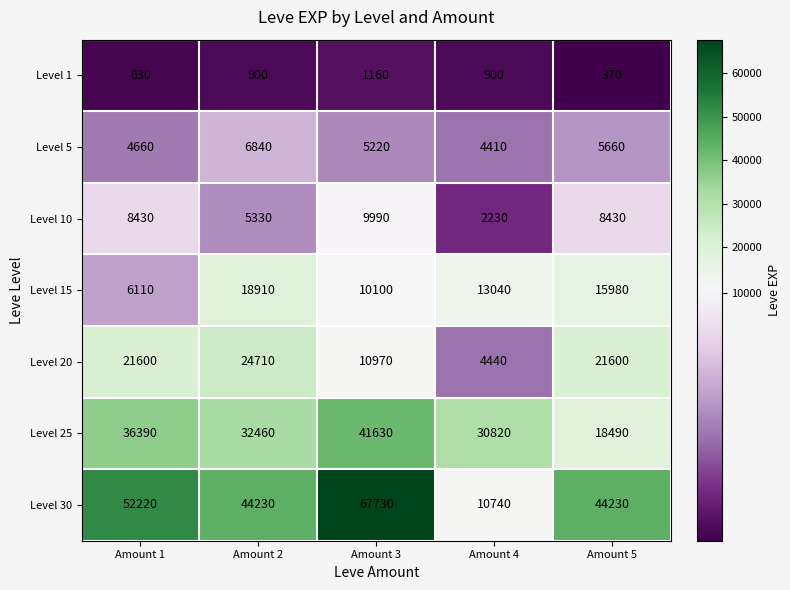

What is the difference between the maximum and second lowest values in the Level 30 series?

23500